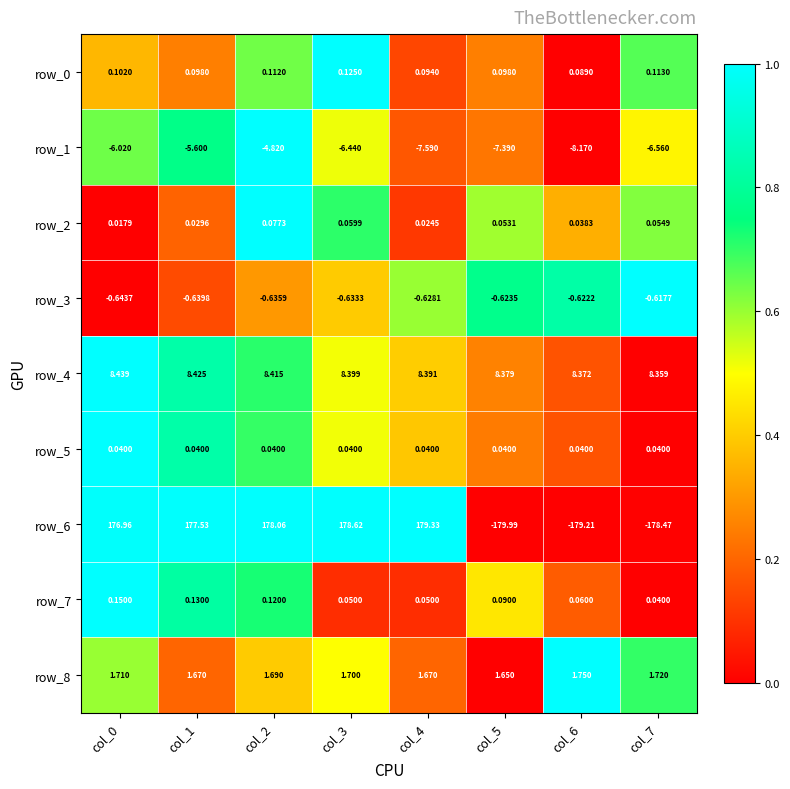

Is the value of row_4 at col_5 greater than the value of row_2 at col_5?

Yes